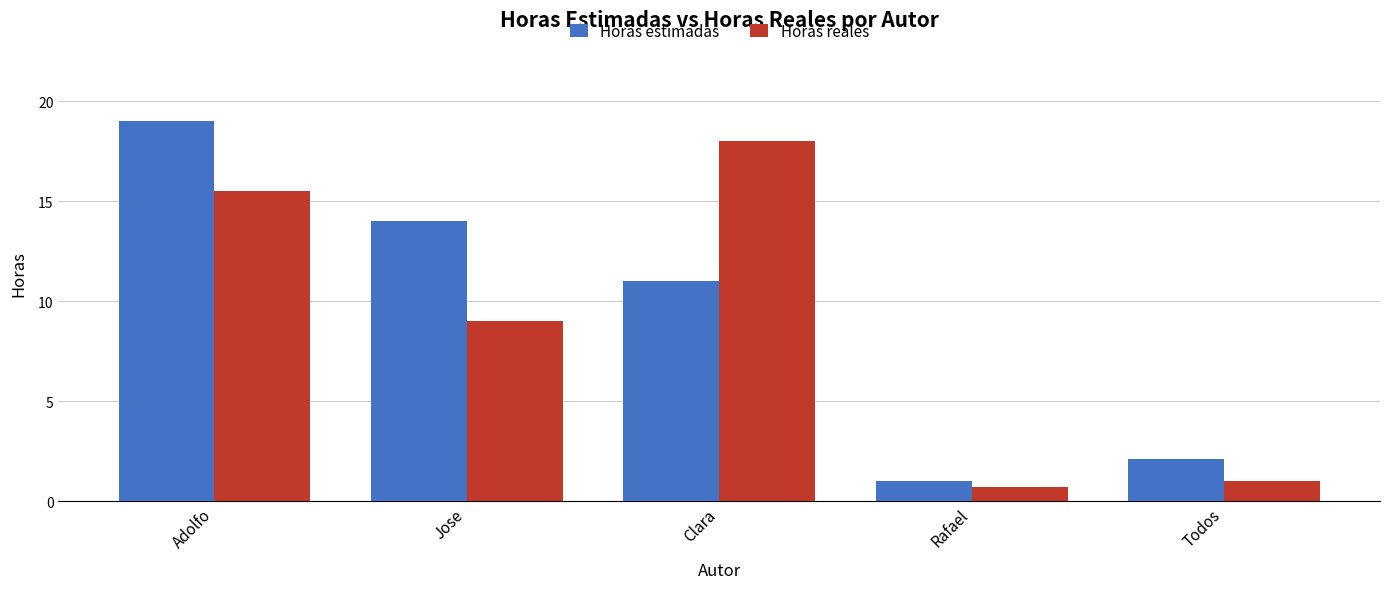

At which category does the chart reach its minimum across all series?

Rafael